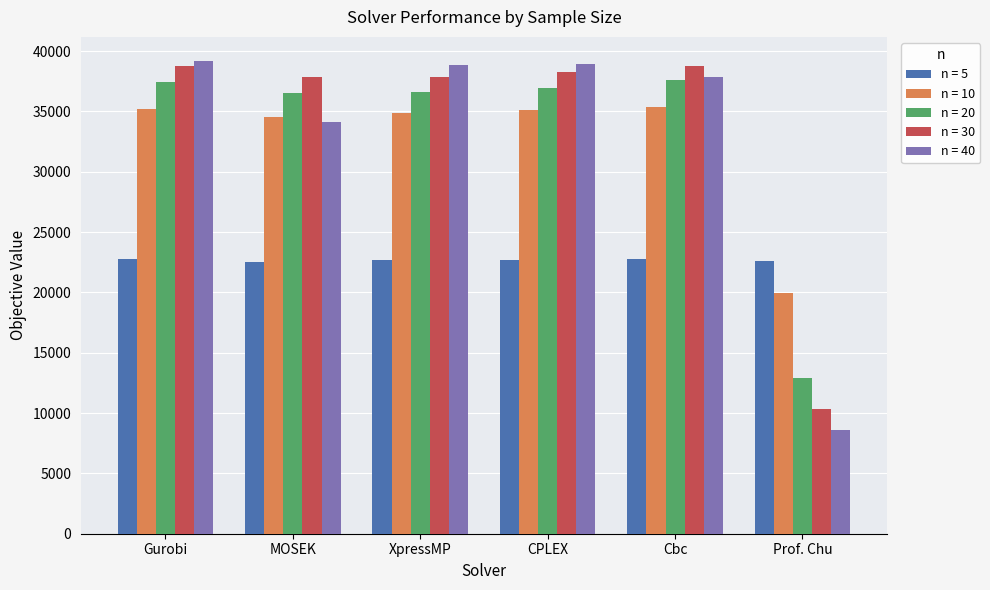

Is it true that n = 10 equals 7517.5 at CPLEX?

False